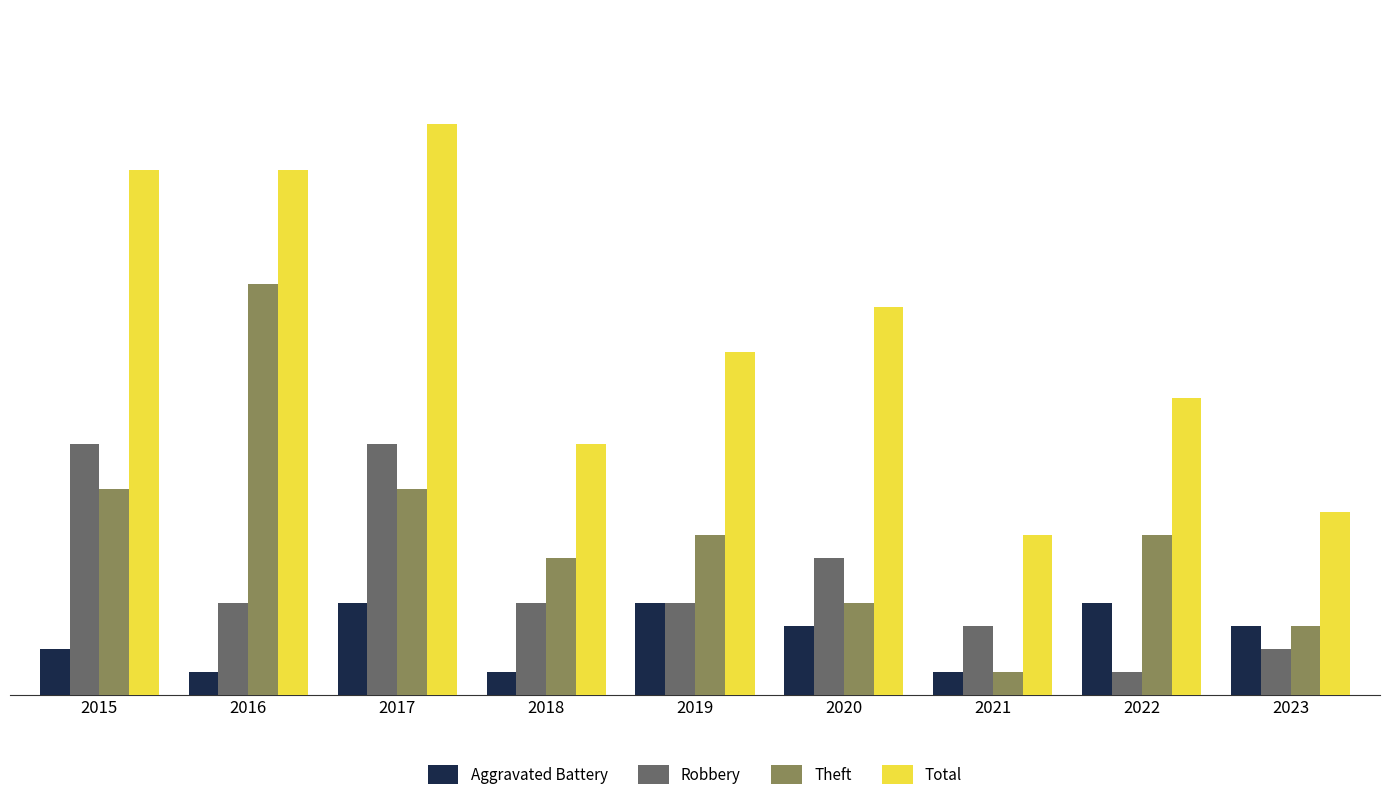

What is the maximum value for Theft?

18